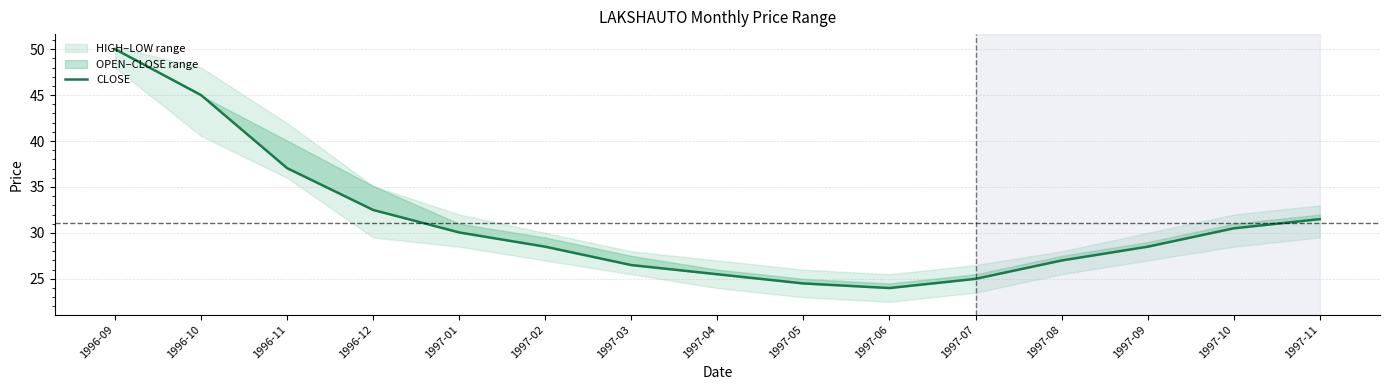

How many lines are shown in the chart?

1